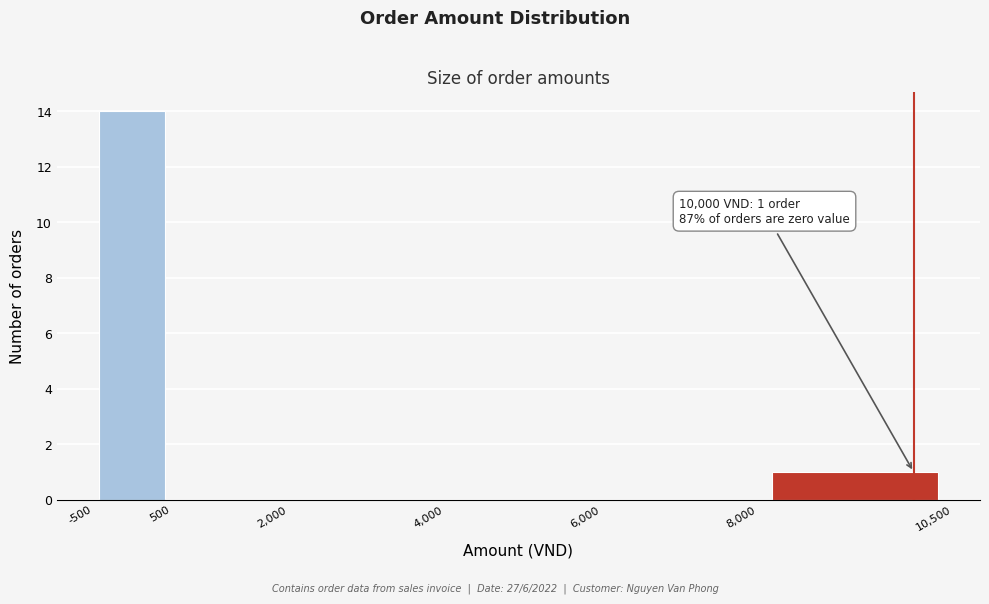

Over which range of the x-axis is the bar tallest?

-500 to 500